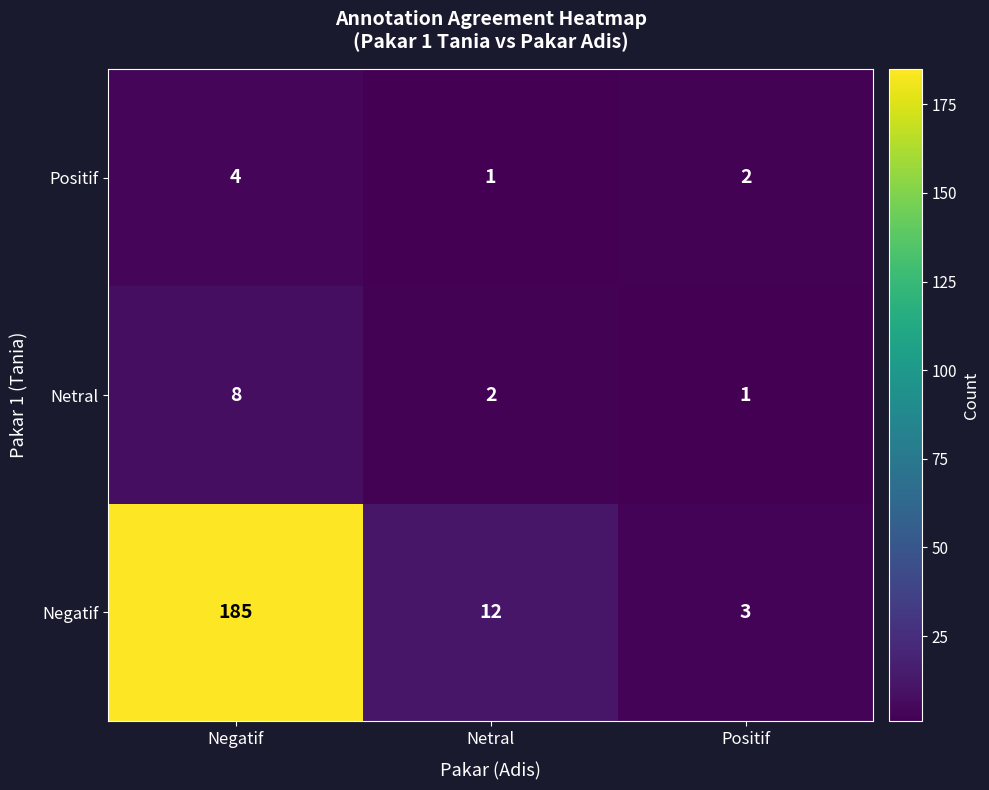

Which label corresponds to the largest value in the chart?

Negatif